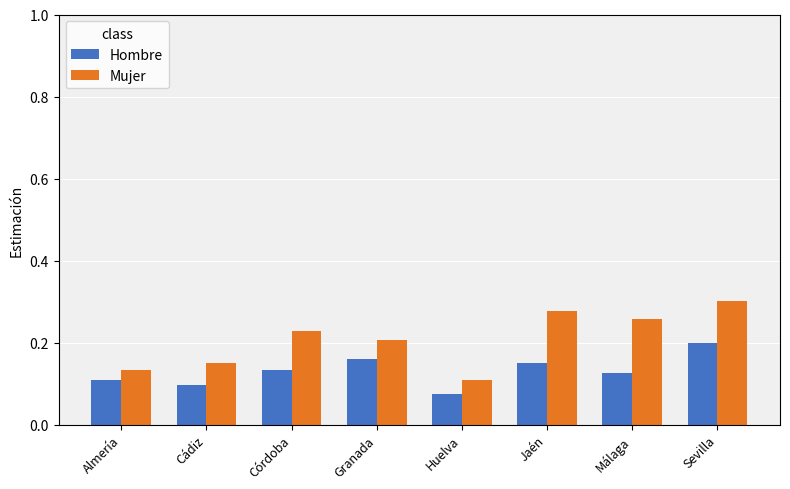

What position from the right is Sevilla?

1